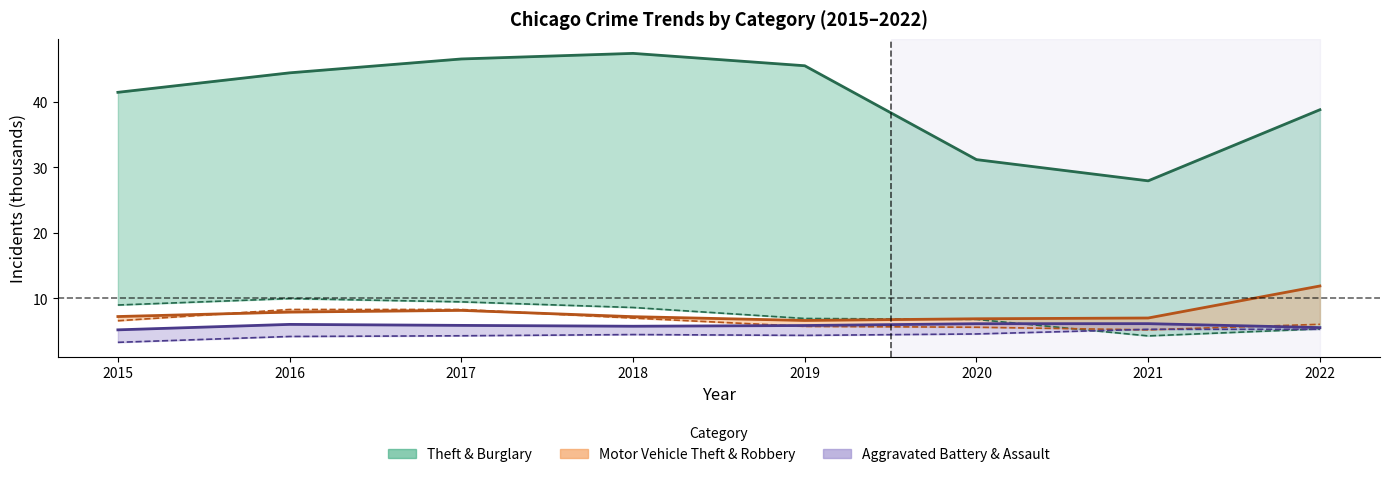

Does the chart have visible grid lines?

No